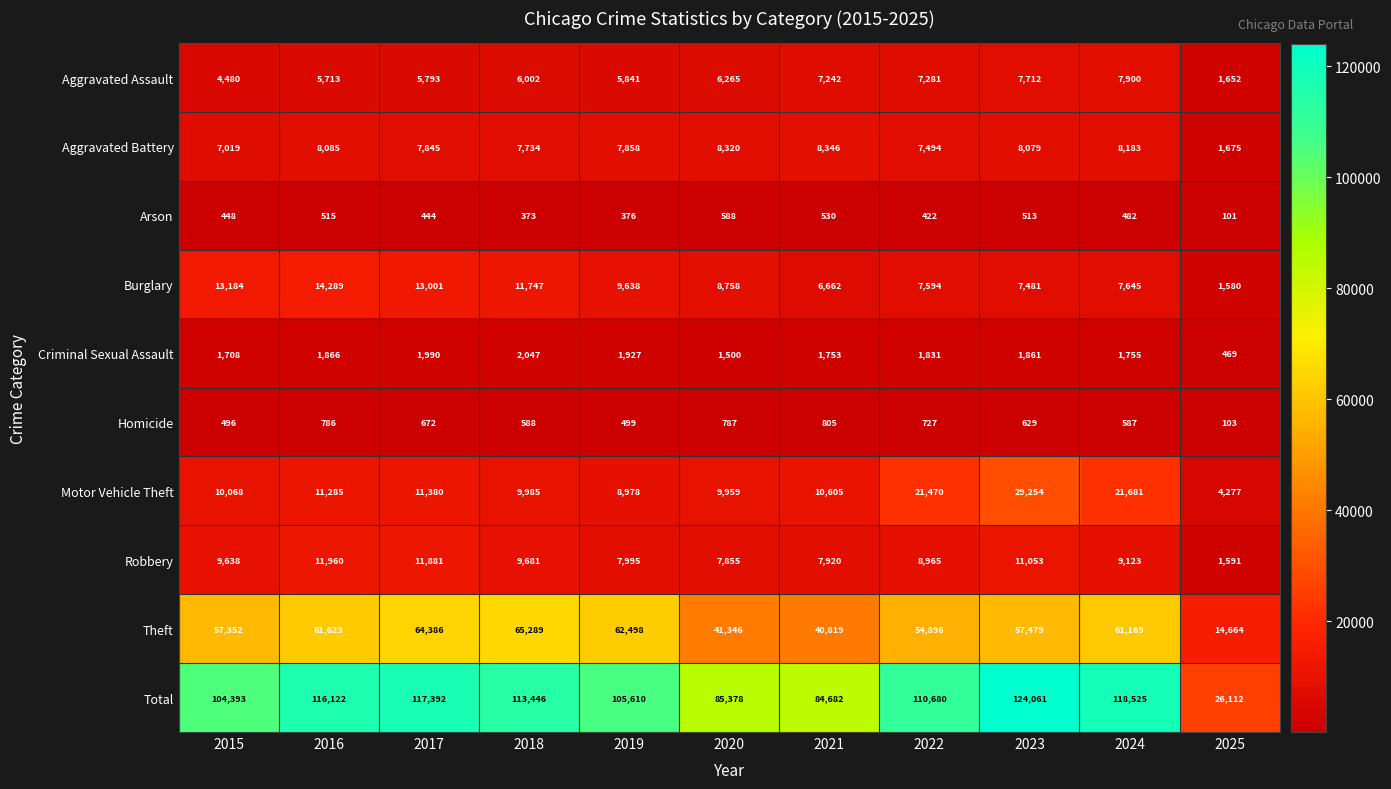

True or false: Arson has a value of 800 at 2023.

False